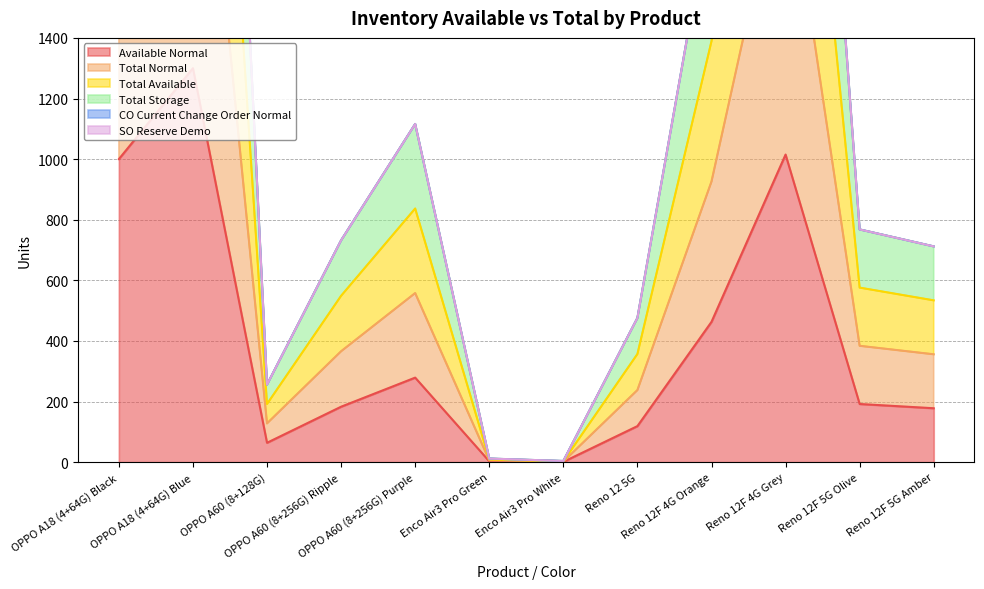

How many values in the Total Storage series exceed 768?

5